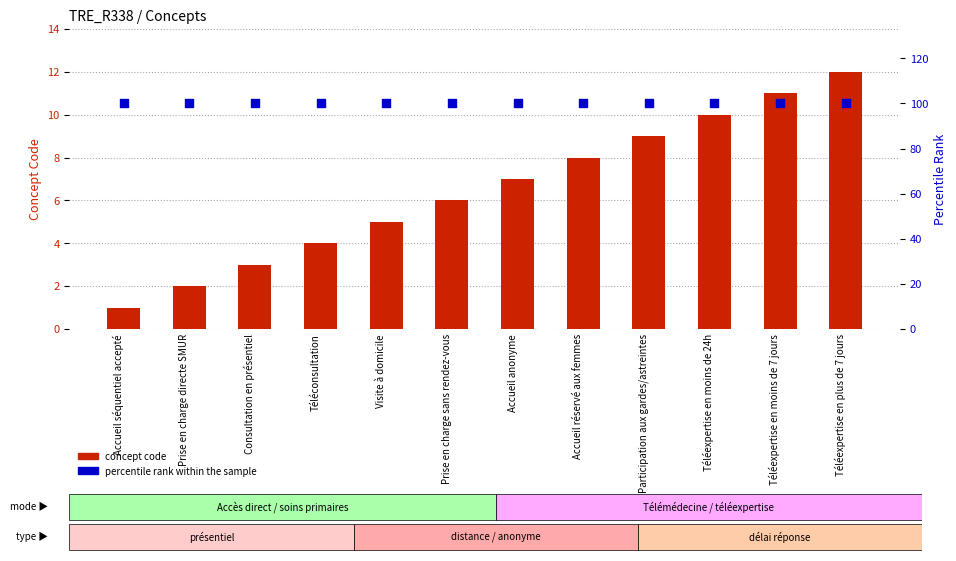

At which category is the sum across all series the highest?

Téléexpertise en plus de 7 jours